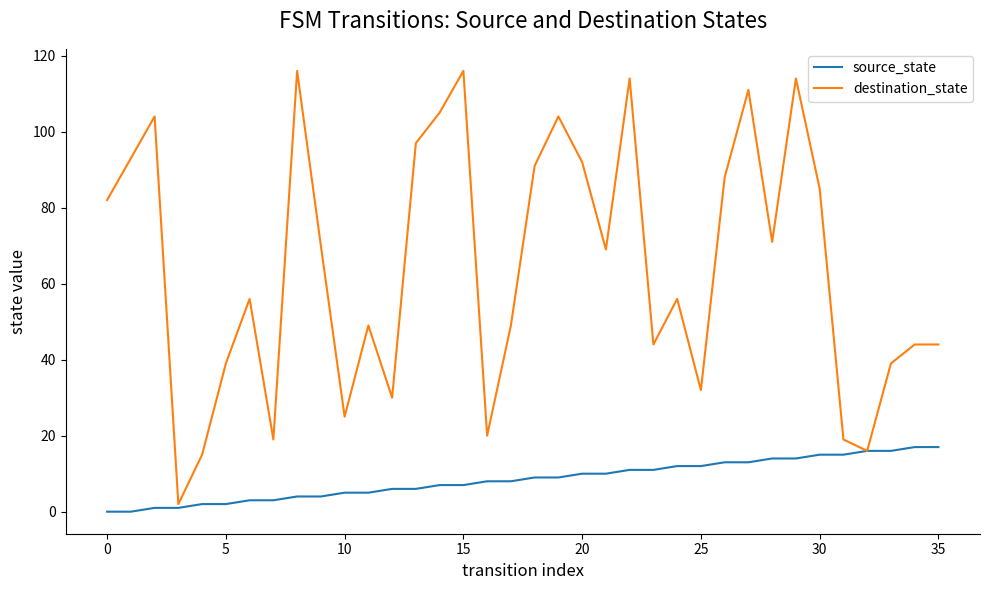

List the series in order of their peak value, lowest first.

source_state, destination_state